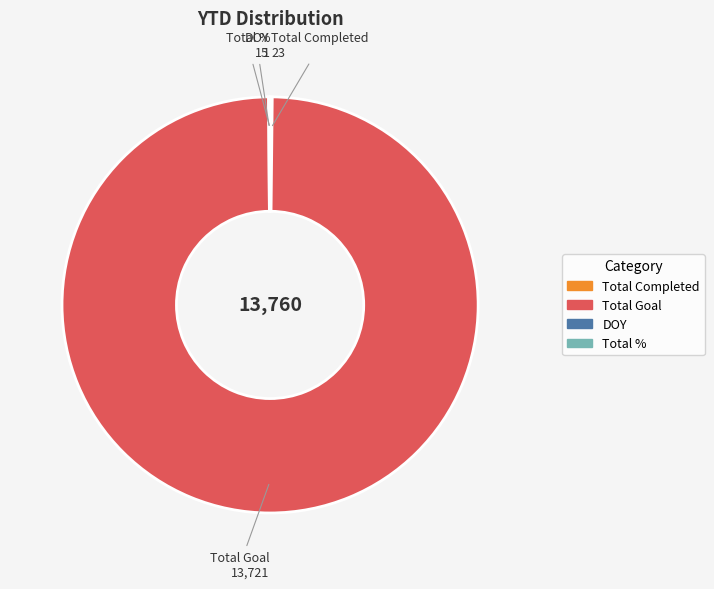

Which category accounts for the majority?

Total Goal